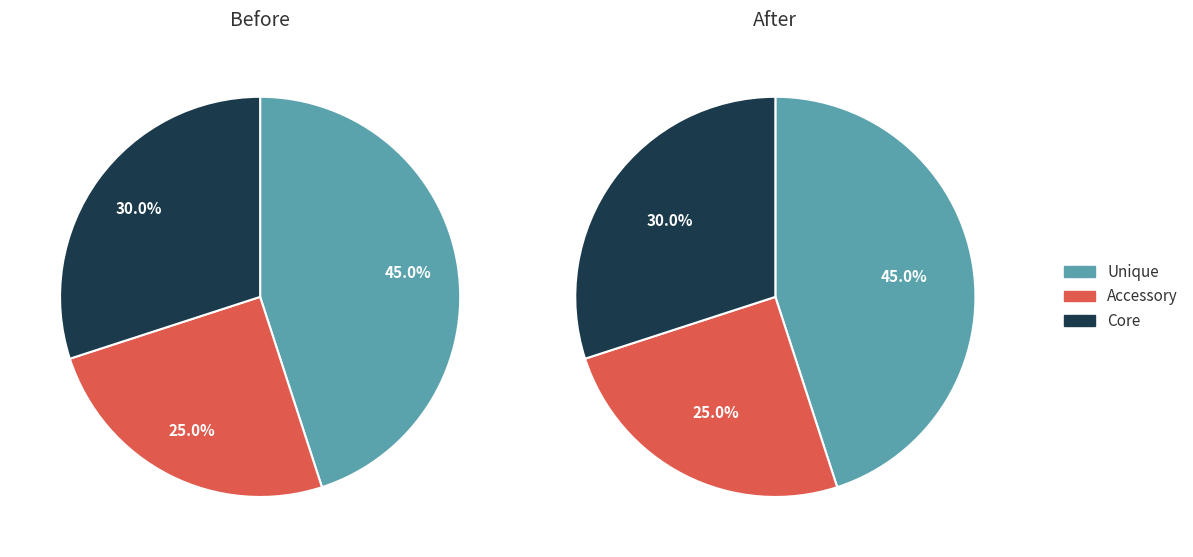

Does any single category account for the majority?

No